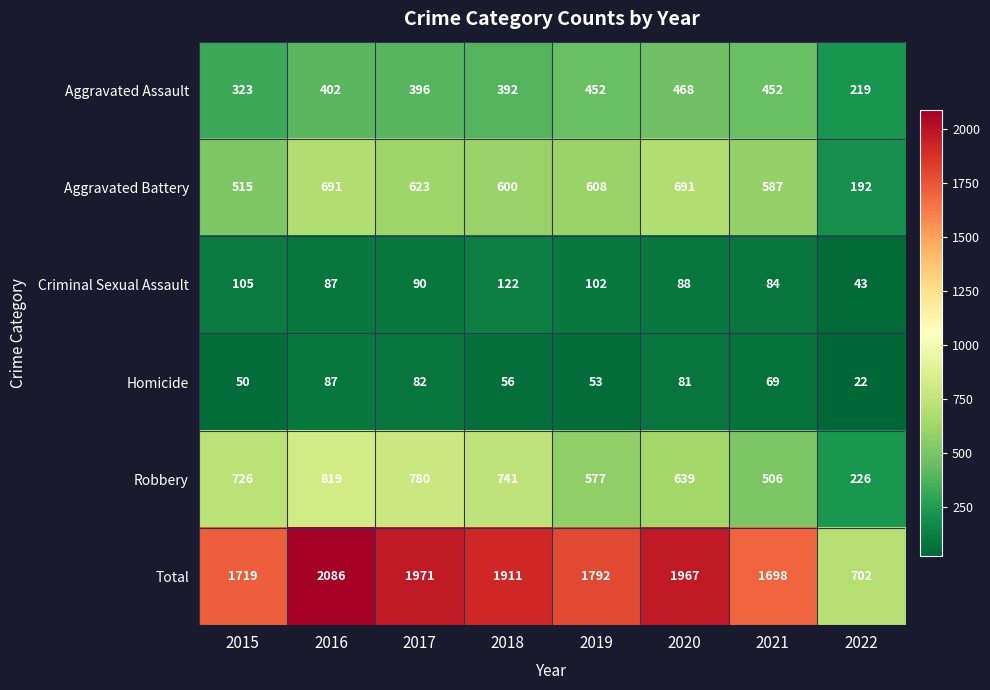

Rank the series at 2020 from lowest to highest value.

Homicide, Criminal Sexual Assault, Aggravated Assault, Robbery, Aggravated Battery, Total